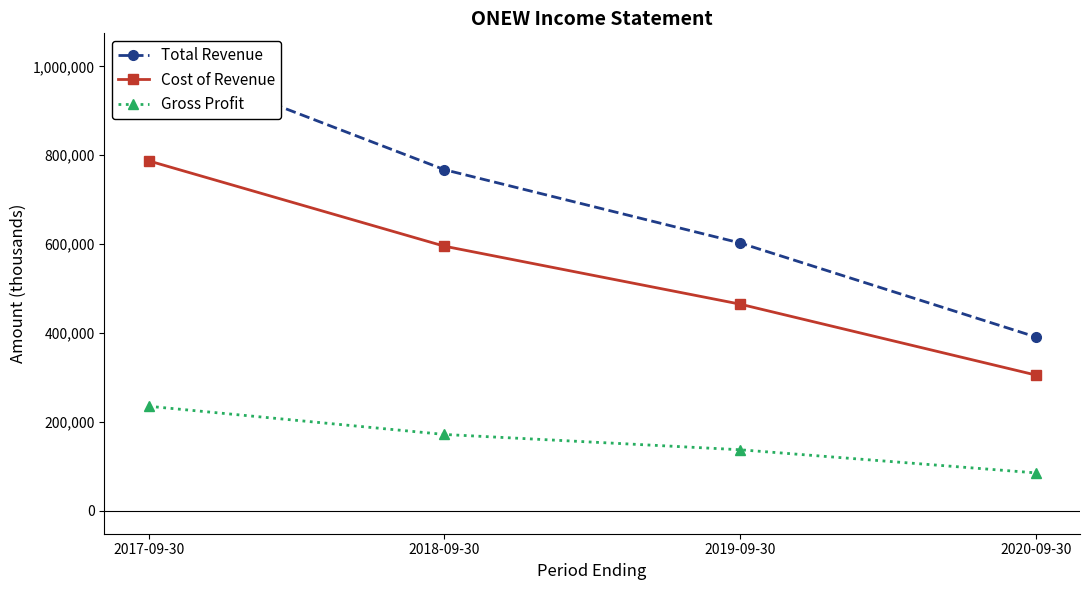

What is the difference between the maximum and minimum values in the Total Revenue series?

631500